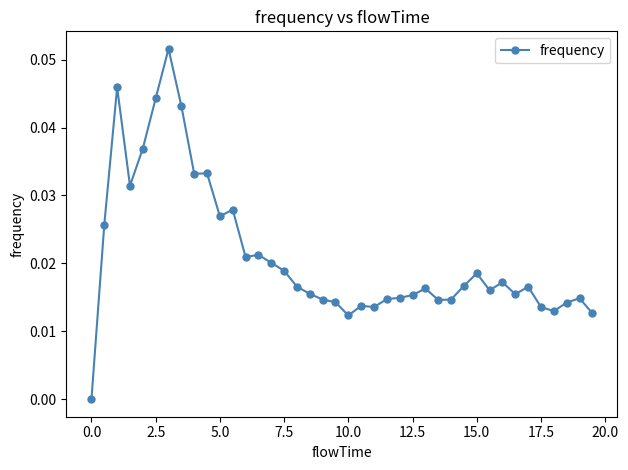

True or false: the data has more than 0 interior local peaks.

True